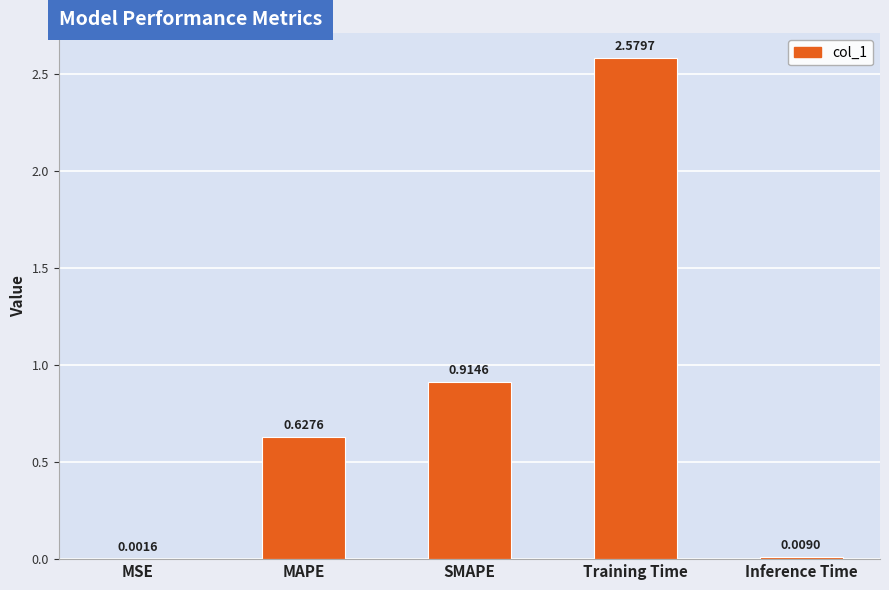

Which has a higher value, SMAPE or Inference Time?

SMAPE